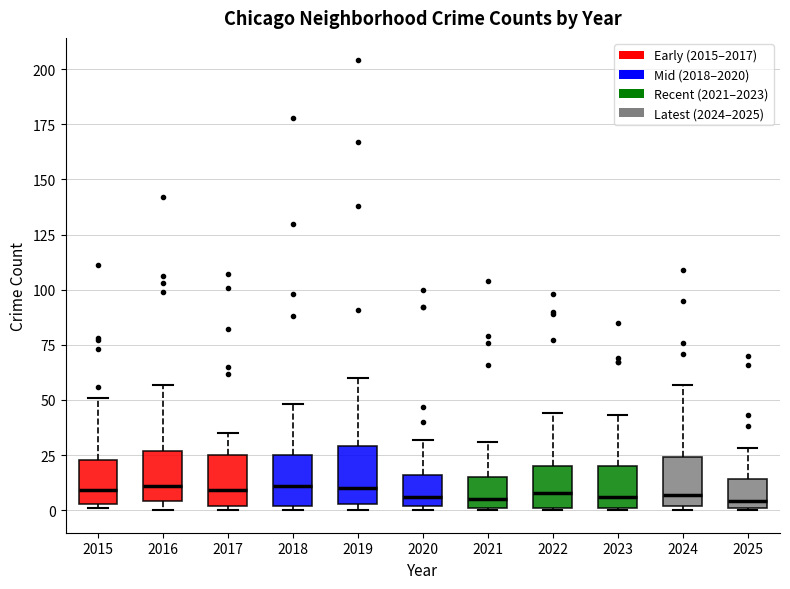

Where does the upper whisker of the box at x = 2017 end on the y-axis? The values are not printed on the chart, so give them approximately, as read against the axis.

35